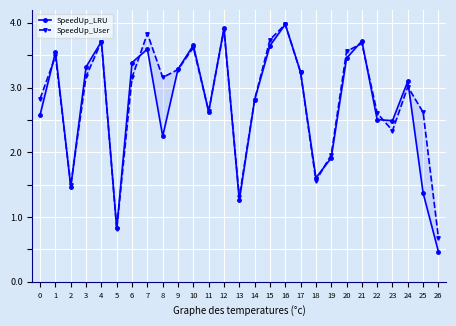

Is it true that SpeedUp_User equals 1.3 at 13?

True